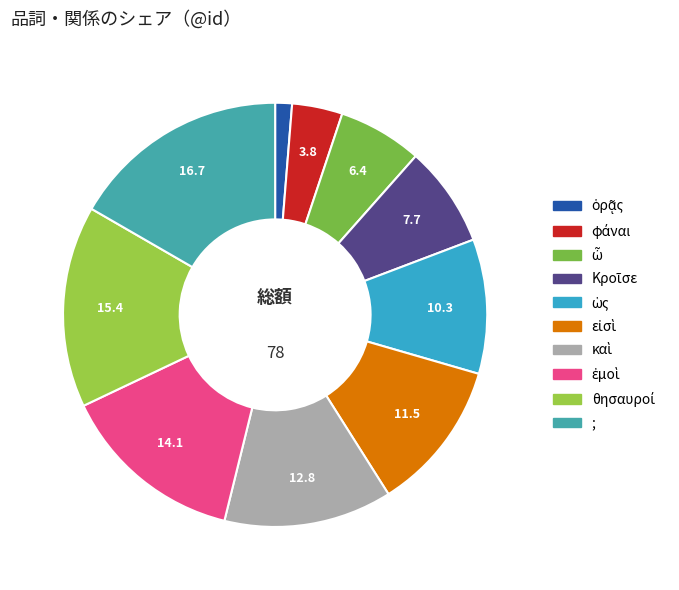

Which category has the biggest portion of the pie?

;